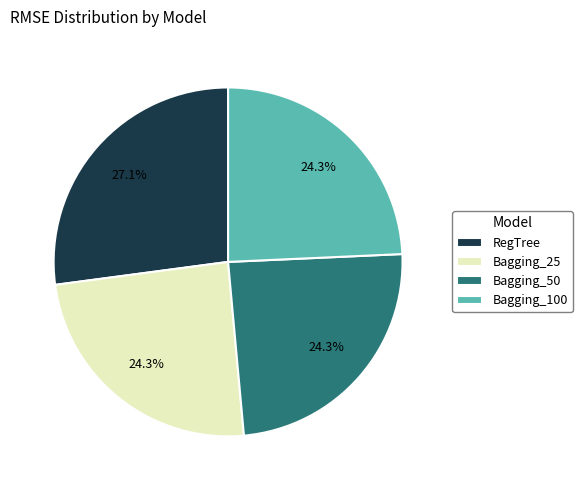

What percentage is the Bagging_25 slice, to the nearest percent?

24%